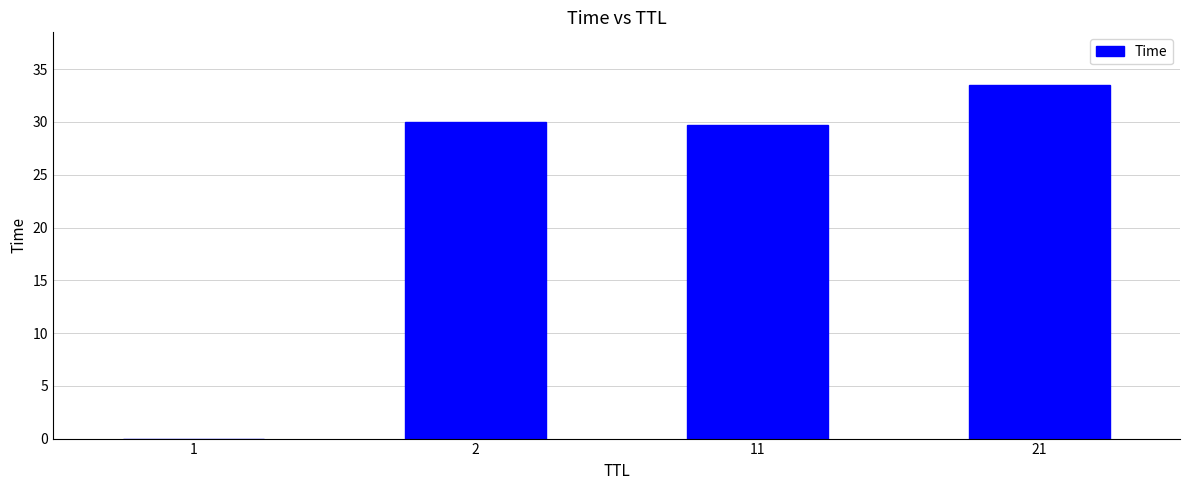

Approximately how many times larger is the value at 21 compared to 11?

1.1